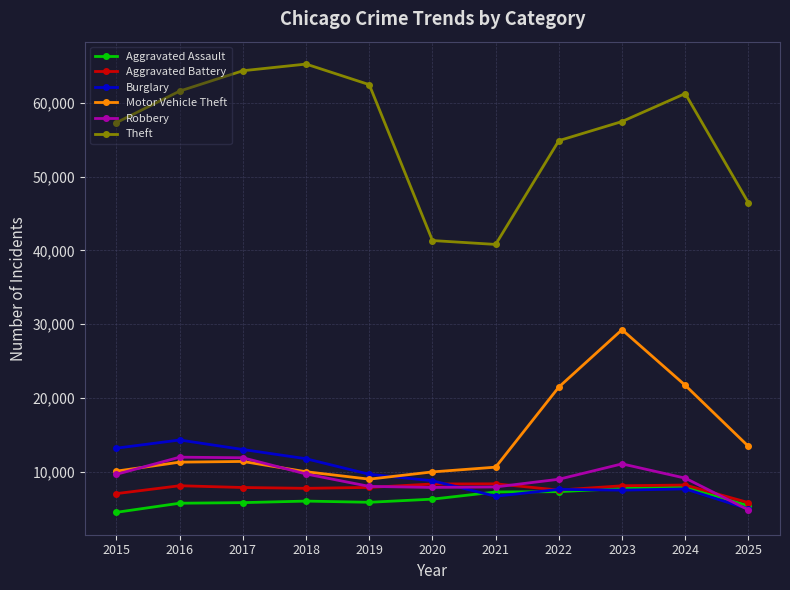

How many values in the Aggravated Battery series are below 7858?

5